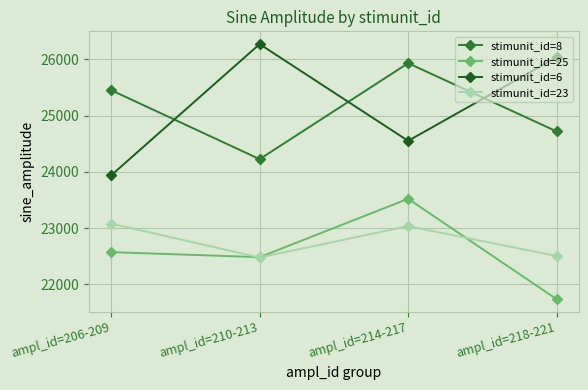

At which category does stimunit_id=8 reach its first local peak?

ampl_id=214-217